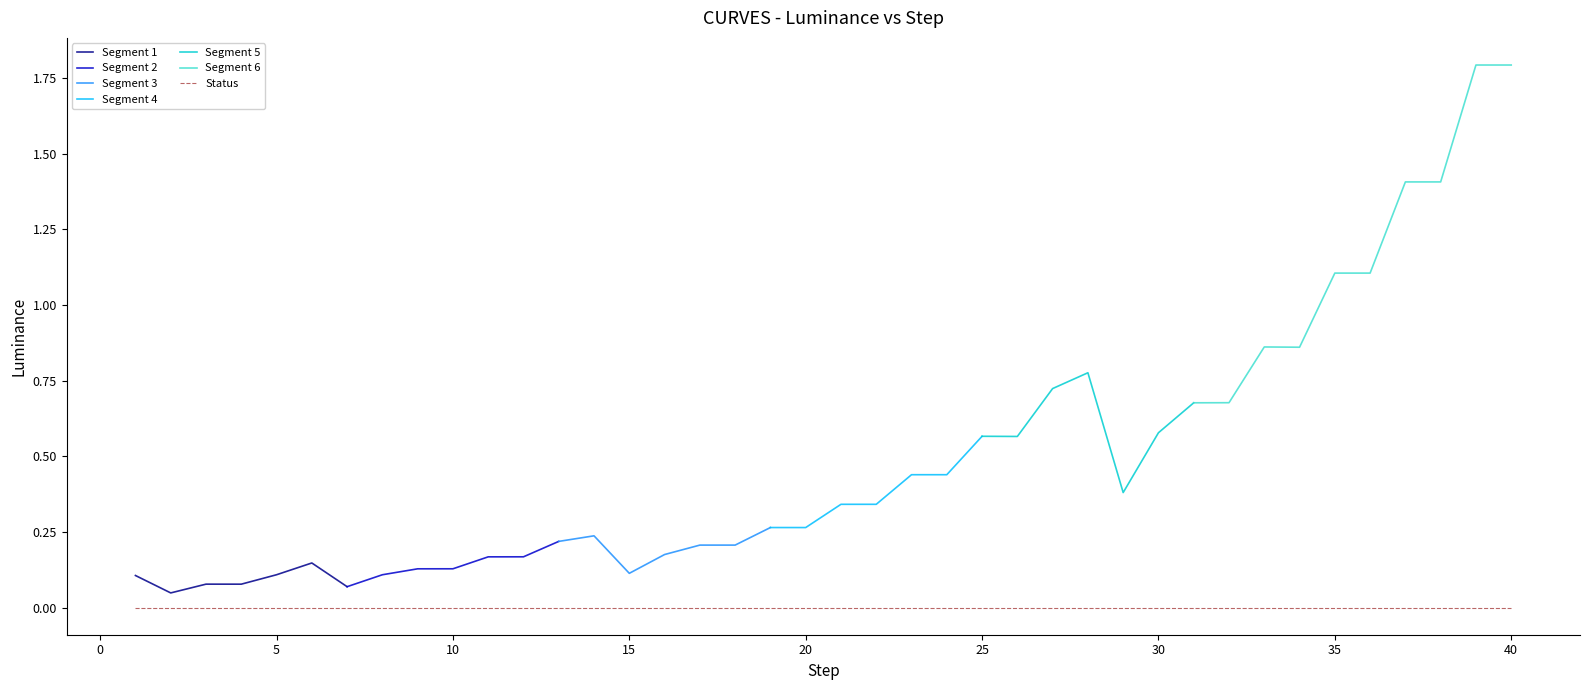

True or false: Status and Luminance intersect in this chart.

False